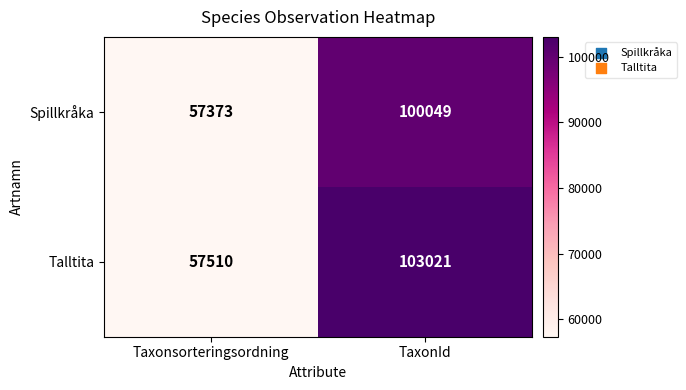

Reading right to left, what are all the values shown in this chart?

Spillkråka: TaxonId=100049	Taxonsorteringsordning=57373
Talltita: TaxonId=103021	Taxonsorteringsordning=57510